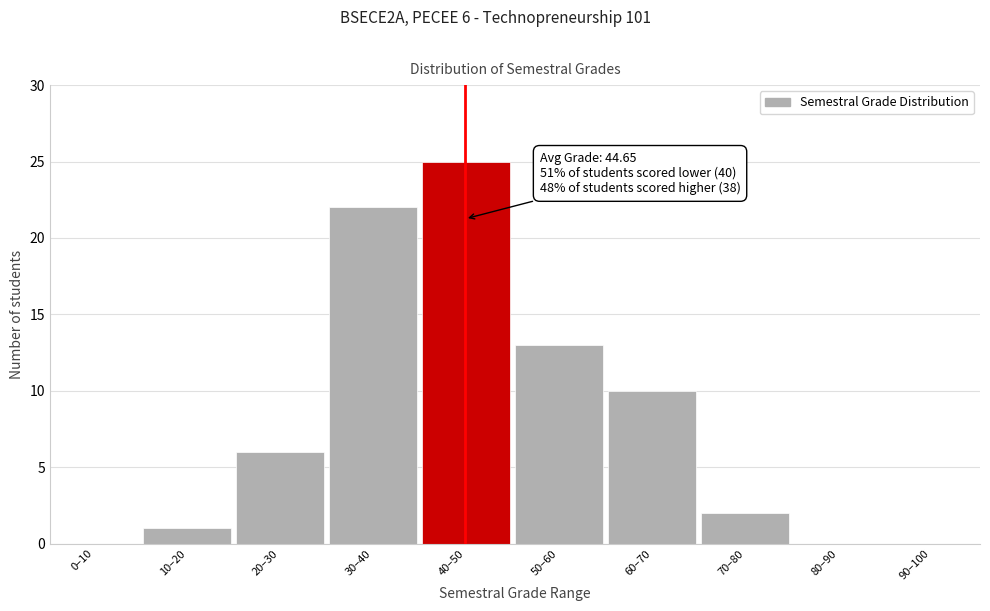

Reading left to right, what are all the values shown in this chart?

0–10=0	10–20=1	20–30=6	30–40=22	40–50=25	50–60=13	60–70=10	70–80=2	80–90=0	90–100=0